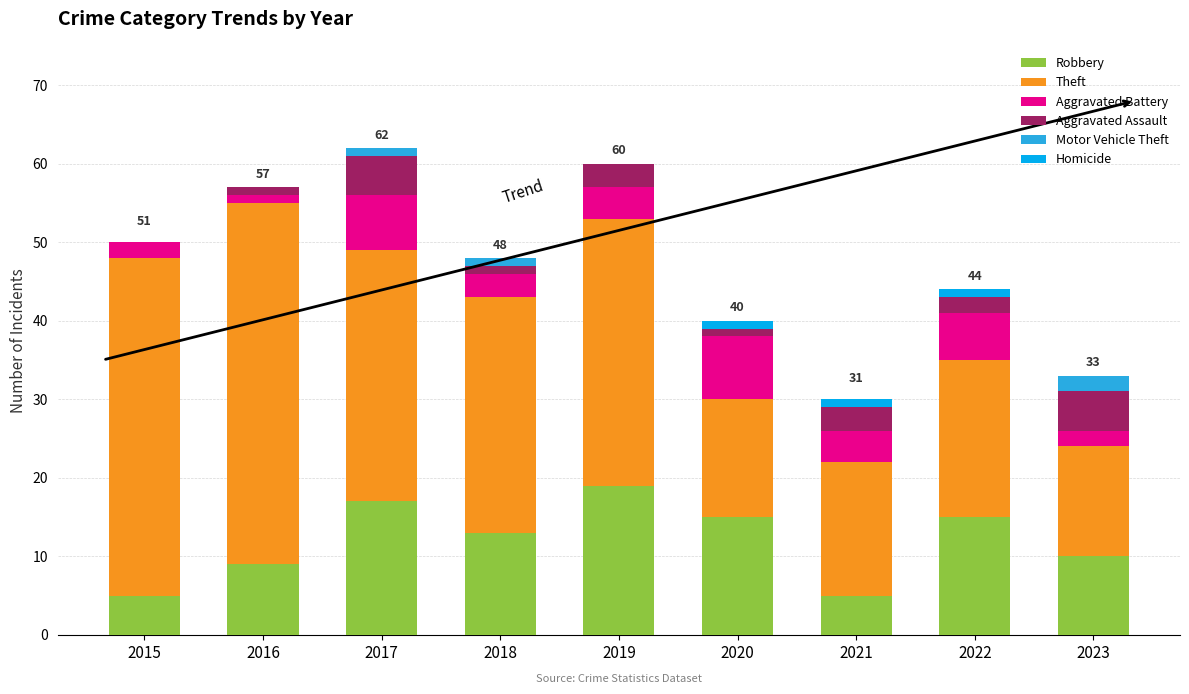

What is the sum of all Robbery values?

108